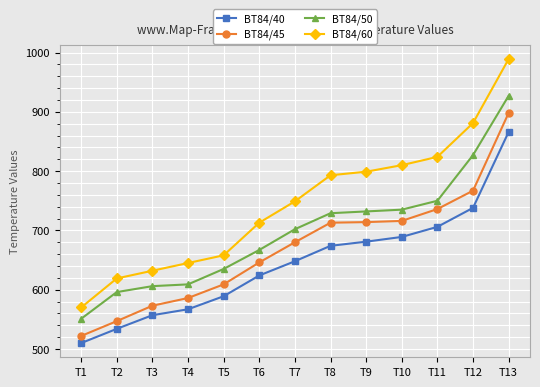

At how many categories does at least one series exceed 537?

13